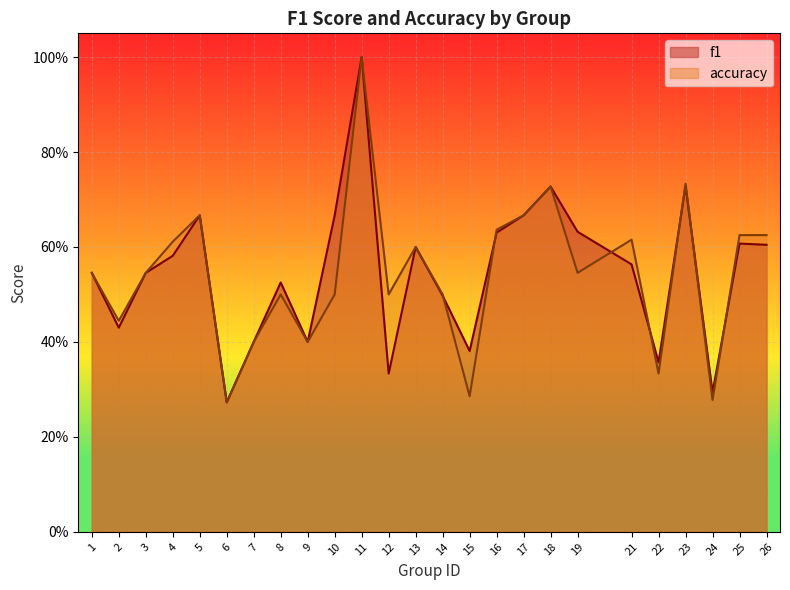

Does the chart display data point markers on the line(s)?

No